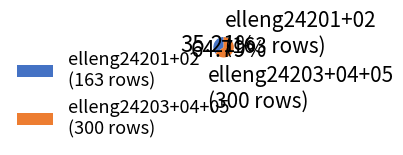

Between elleng24203+04+05 (300 rows) and elleng24201+02 (163 rows), which is larger?

elleng24203+04+05 (300 rows)